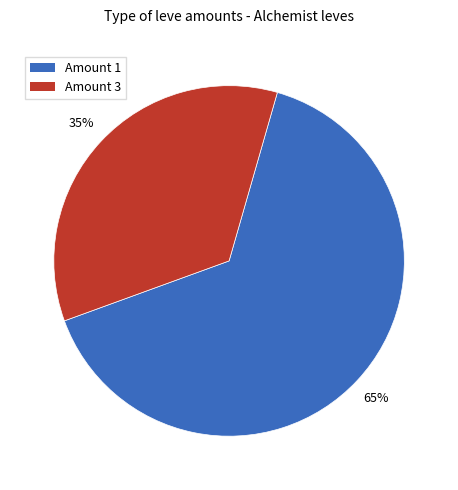

To the nearest percent, what is the average slice percentage?

50%